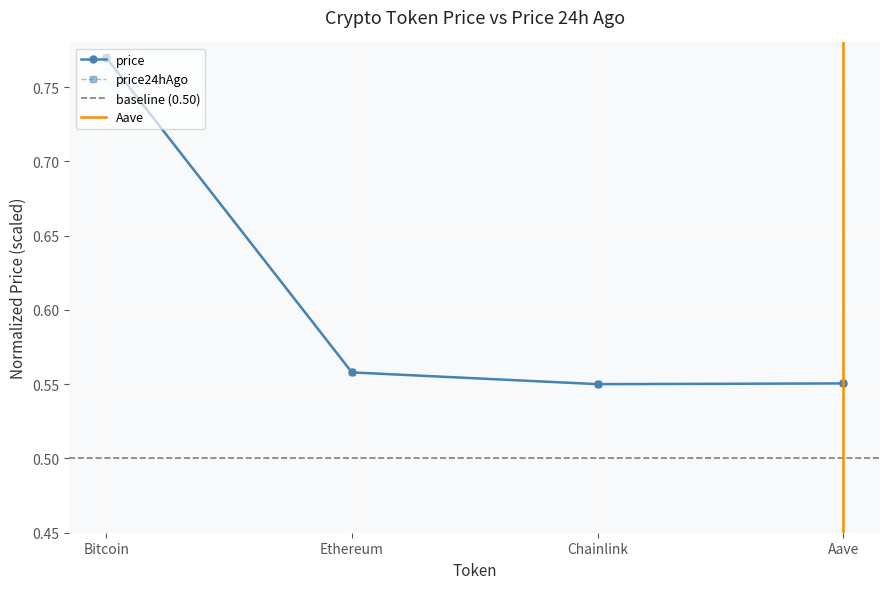

True or false: price24hAgo and price intersect in this chart.

False